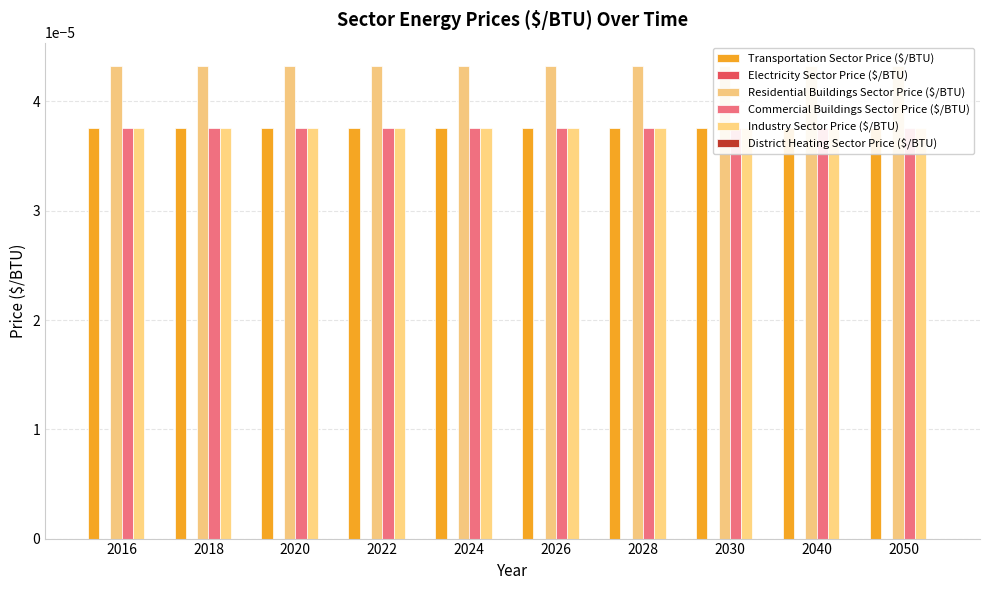

List the series in order of their peak value, lowest first.

Electricity Sector Price ($/BTU), District Heating Sector Price ($/BTU), Transportation Sector Price ($/BTU), Commercial Buildings Sector Price ($/BTU), Industry Sector Price ($/BTU), Residential Buildings Sector Price ($/BTU)